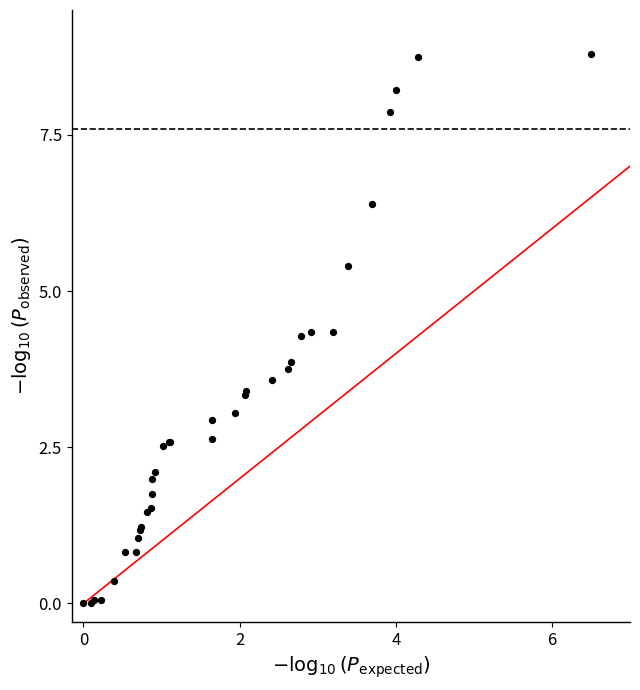

What Y value in the scatter plot is closest to 4?

3.9